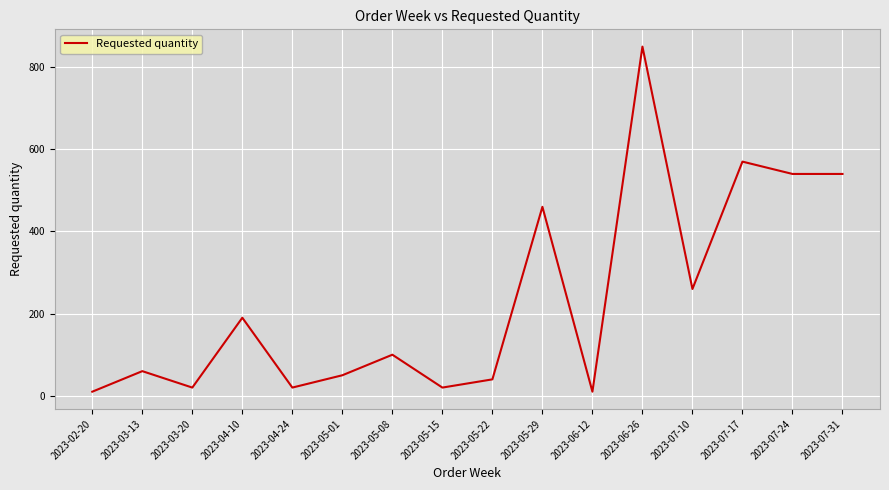

What is the sum of the values at 2023-03-13 and 2023-05-01?

110